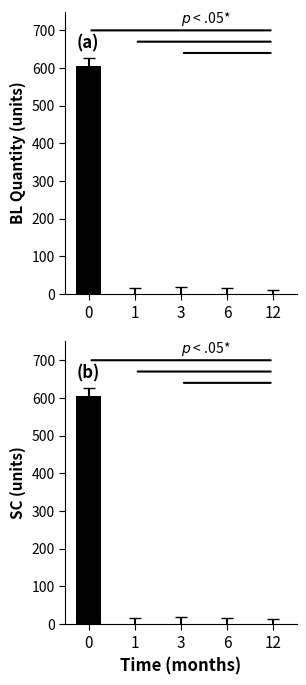

What is the difference between the maximum and minimum values in the SC (400u) series?

606